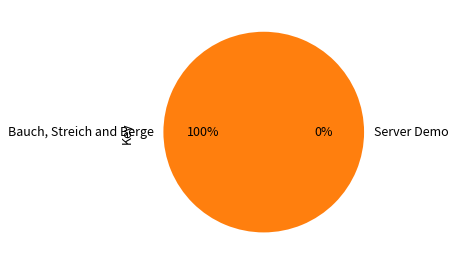

Is Bauch, Streich and Berge the majority of the pie?

Yes